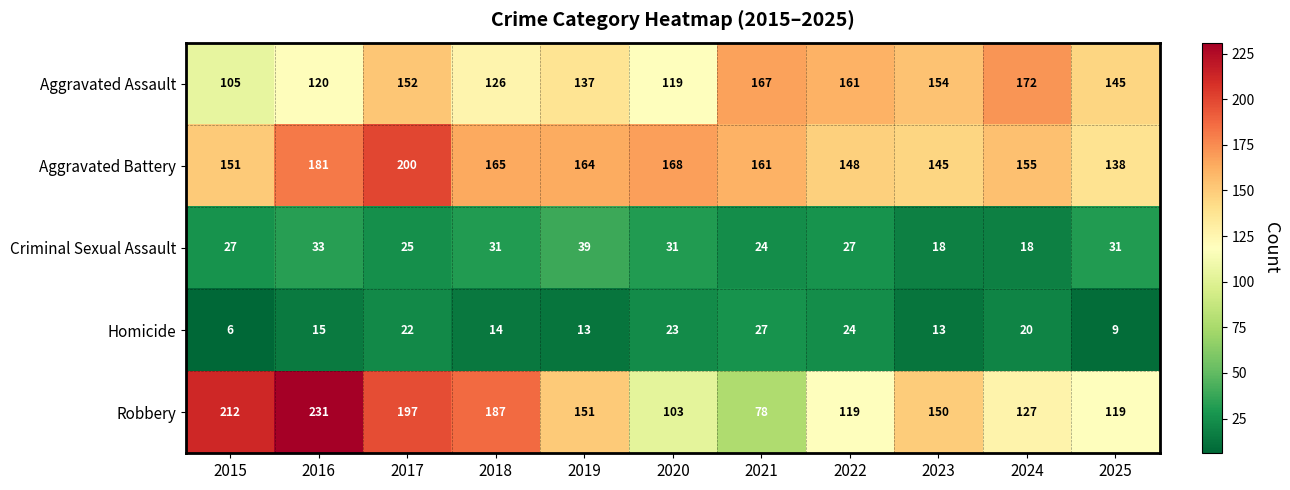

What is the total value across all series at 2017?

596